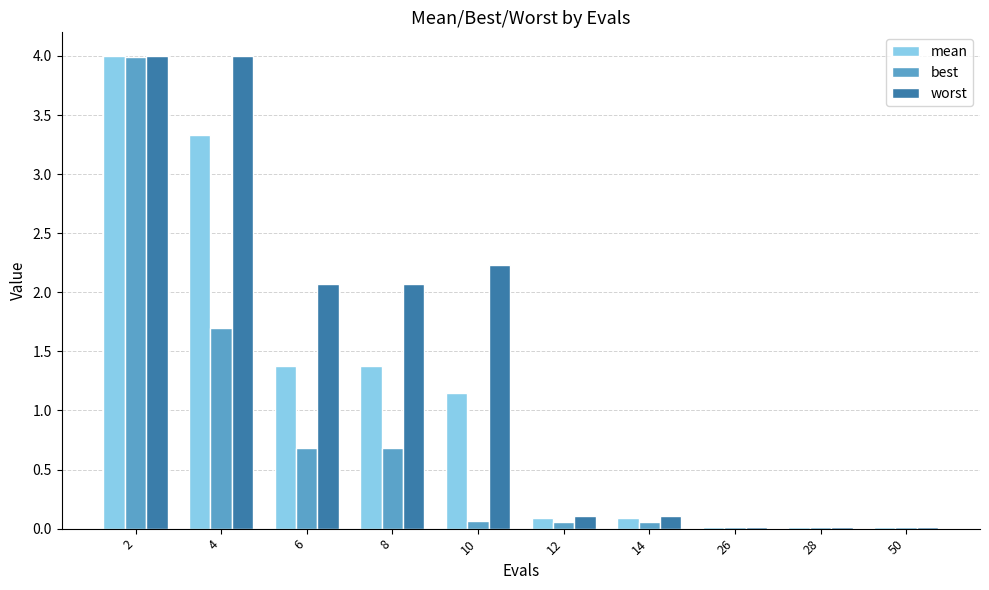

What is the sum of all worst values?

14.6